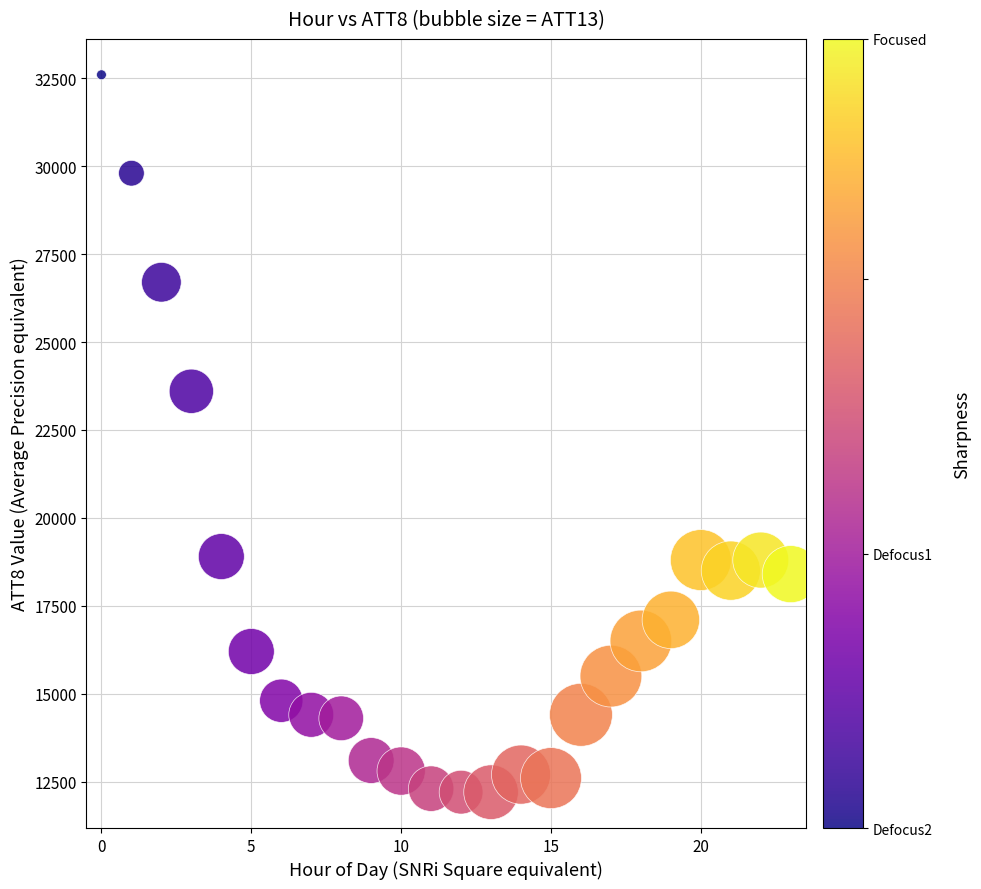

What Y value in the scatter plot is closest to 22400?

23600